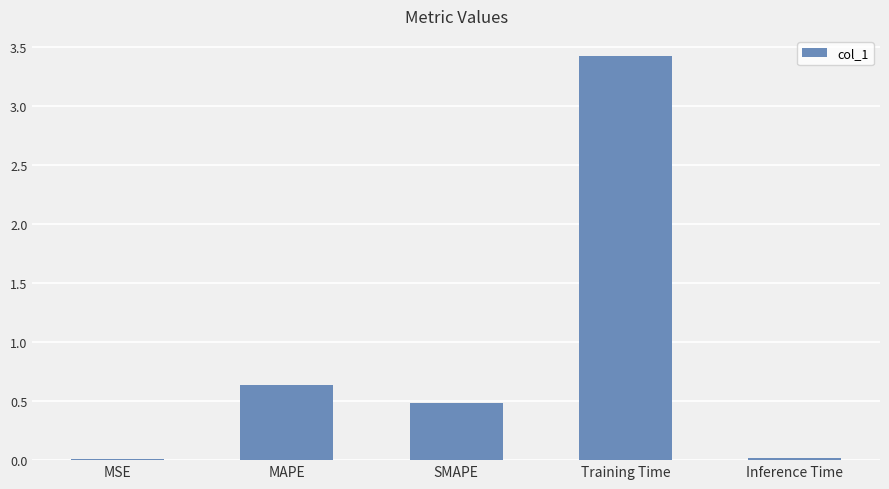

Between MSE and SMAPE, which is larger?

SMAPE